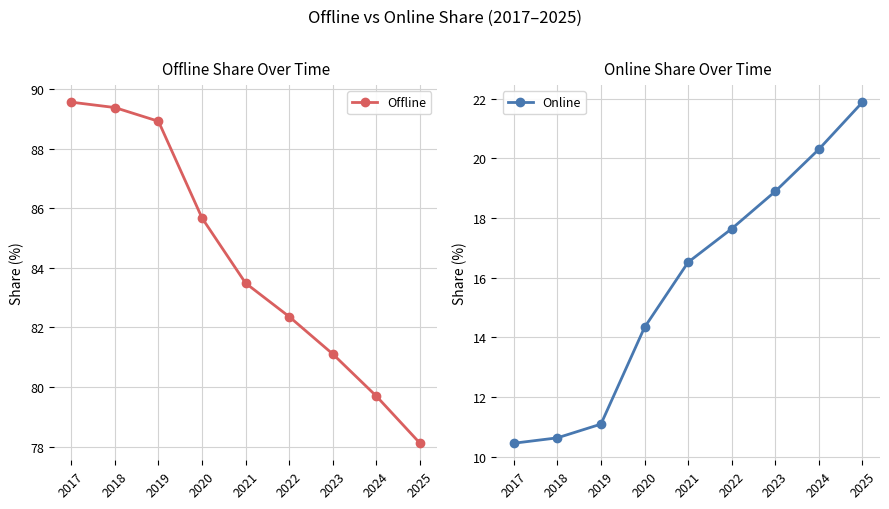

Reading left to right, transcribe all the data shown in this chart.

Offline: 89.6	89.4	88.9	85.7	83.5	82.4	81.1	79.7	78.1
Online: 10.4	10.6	11.1	14.3	16.5	17.6	18.9	20.3	21.9